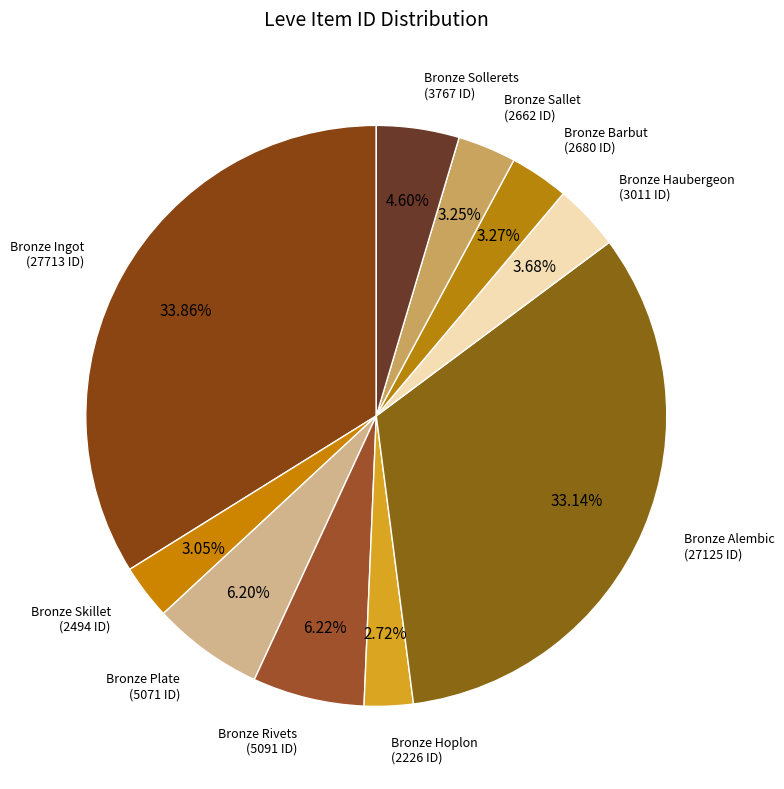

How many segments does this pie chart have?

10